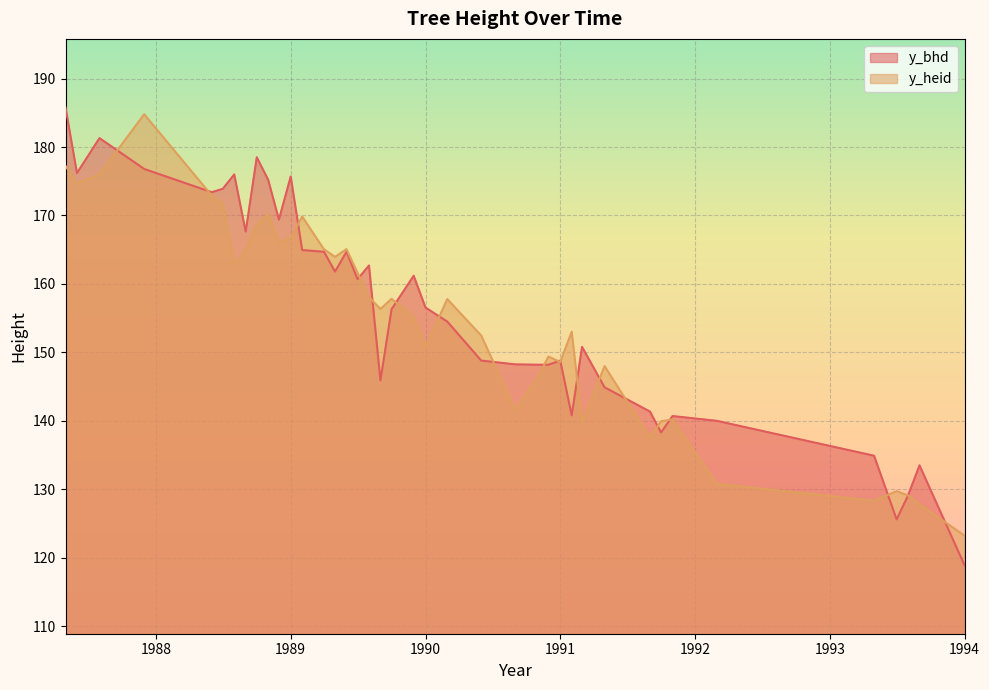

Which series has the largest total across all categories?

y_bhd